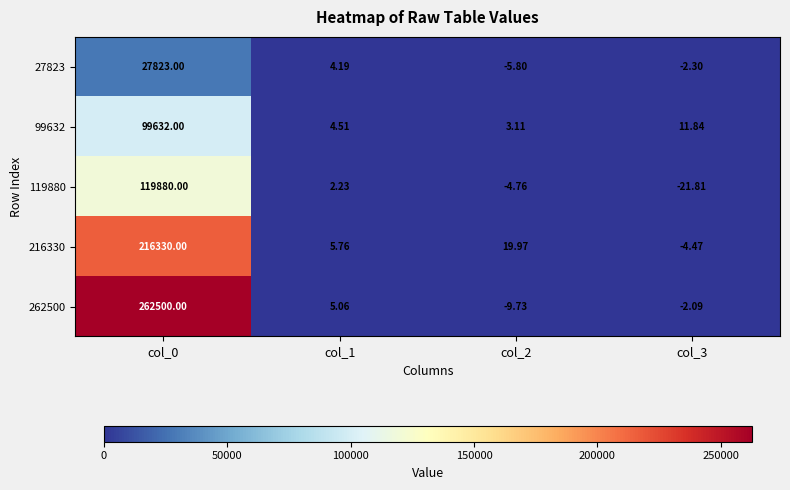

Reading left to right, transcribe all the data shown in this chart.

27823: col_0=27823.0	col_1=4.2	col_2=-5.8	col_3=-2.3
99632: col_0=99632.0	col_1=4.5	col_2=3.1	col_3=11.8
119880: col_0=119880.0	col_1=2.2	col_2=-4.8	col_3=-21.8
216330: col_0=216330.0	col_1=5.8	col_2=20.0	col_3=-4.5
262500: col_0=262500.0	col_1=5.1	col_2=-9.7	col_3=-2.1